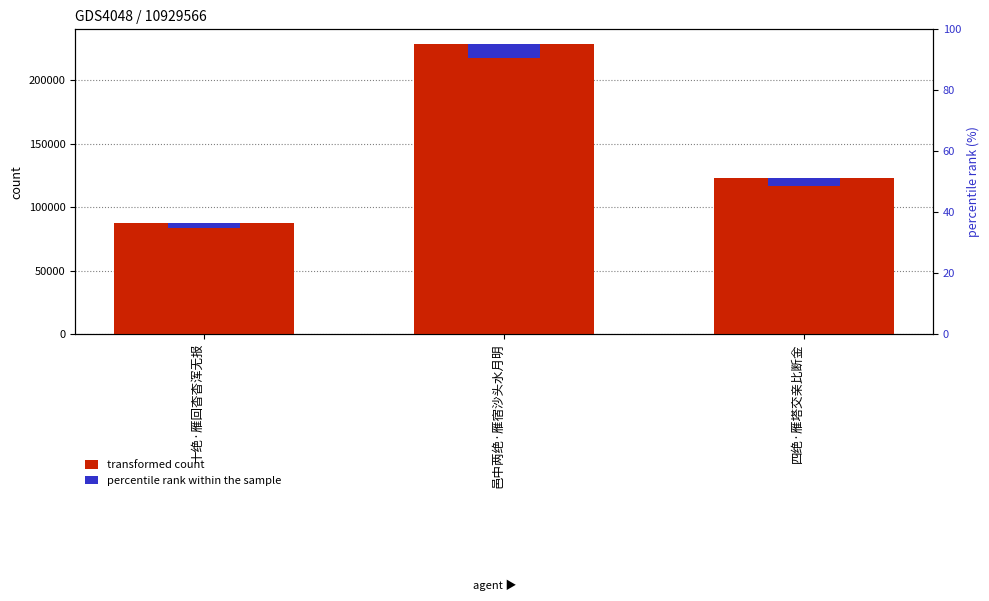

How many values in the percentile rank within the sample series exceed 6162?

2